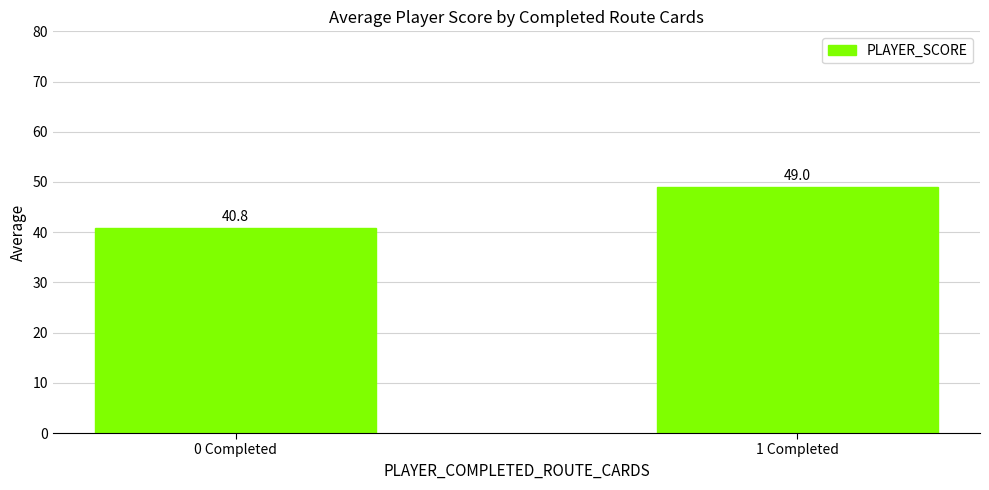

What is the label of the 1st bar from the left?

0 Completed